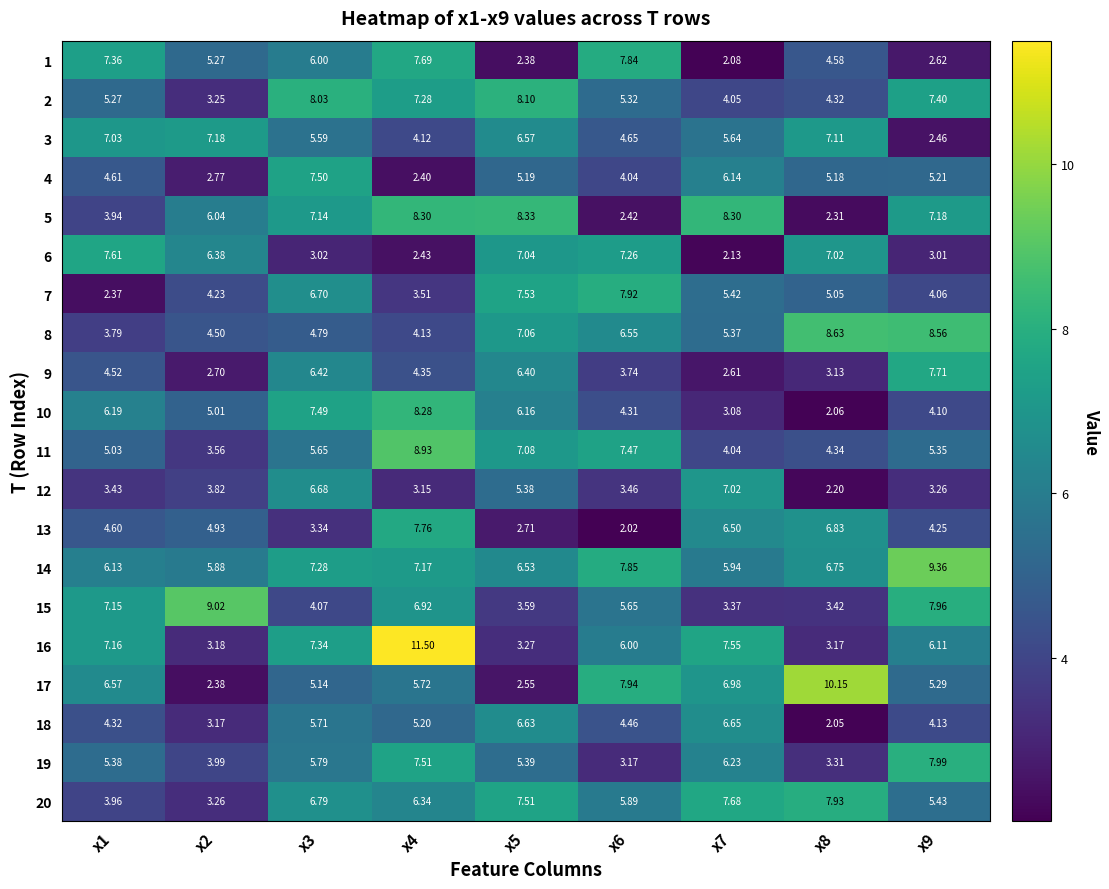

Which series has the largest total across all categories?

14